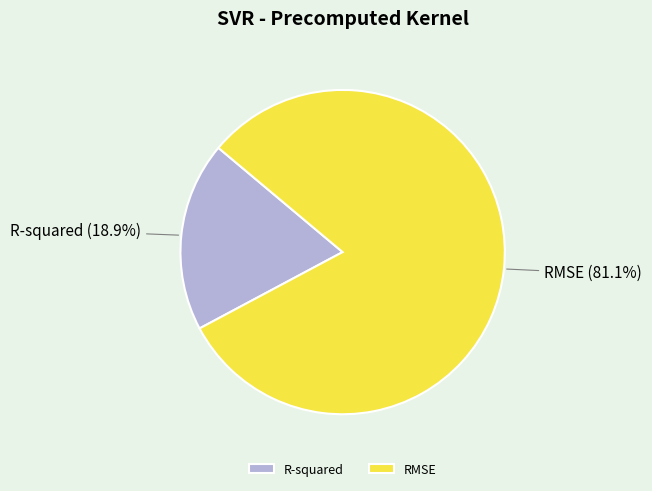

The R-squared slice represents 24% of the pie. True or false?

False